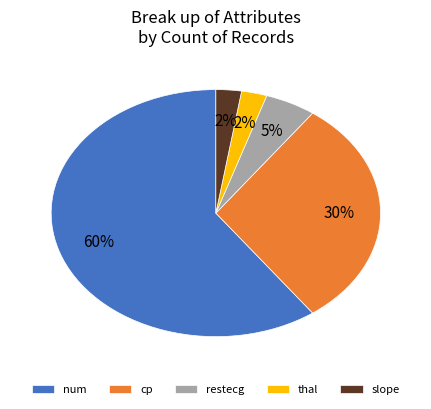

Which has a higher value, num or restecg?

num